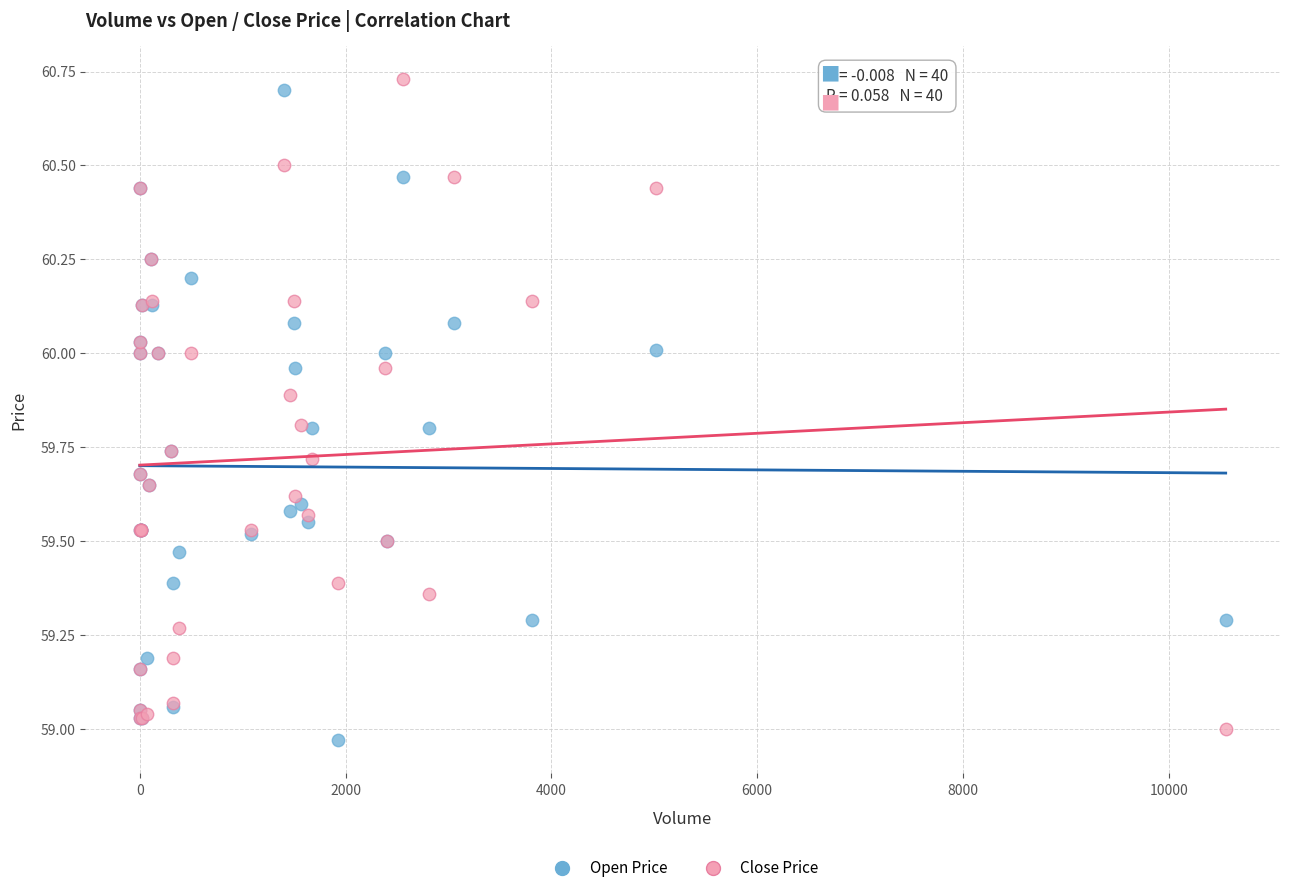

What is the X range (max minus min) for the scatter plot?

10553.0